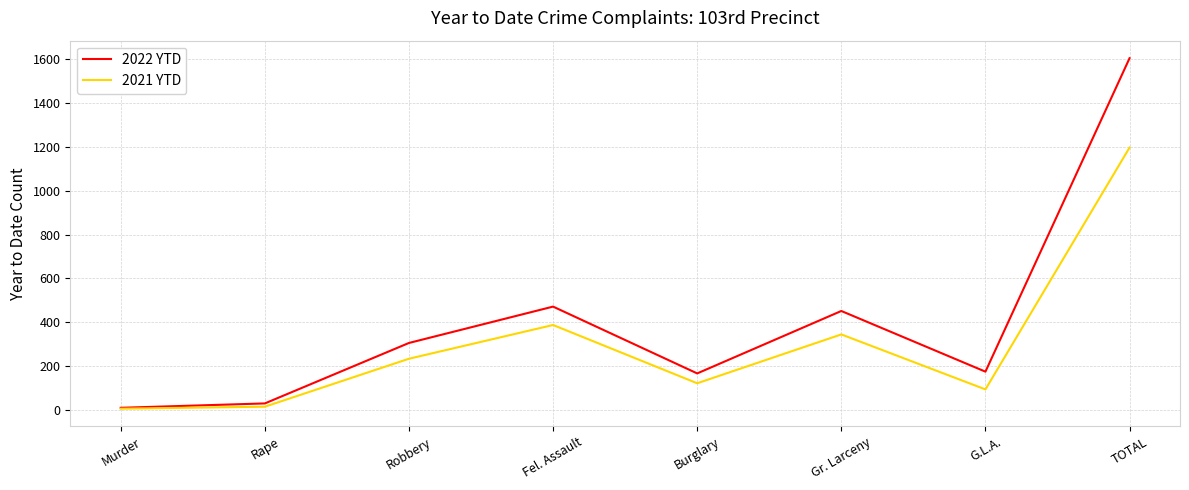

What is the difference between the maximum and minimum values in the 2022 YTD series?

1596